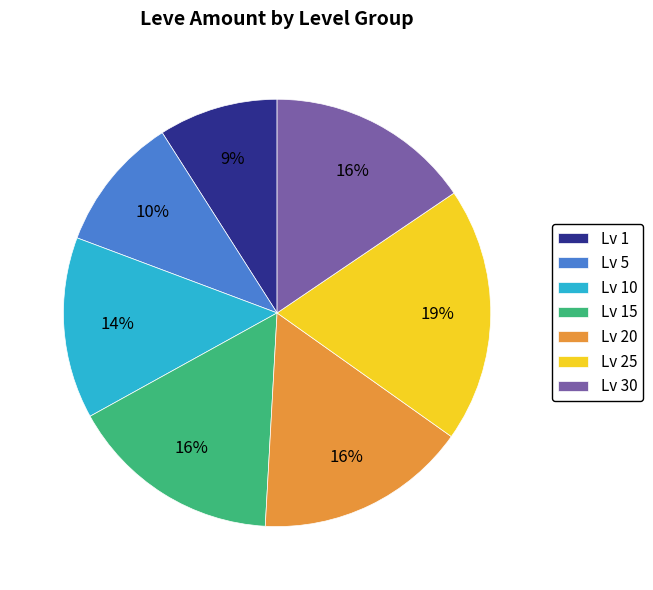

Does Lv 1 account for over 50% of the chart?

No